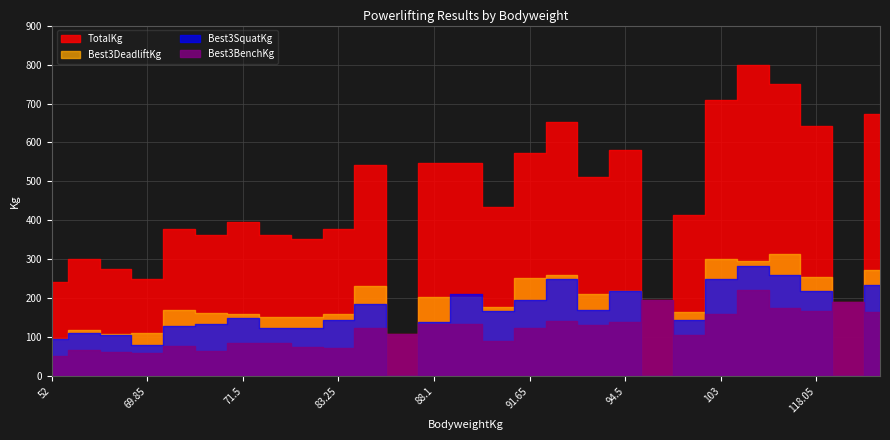

After their last crossing, which series has the higher values: Best3SquatKg or Best3DeadliftKg?

Best3DeadliftKg